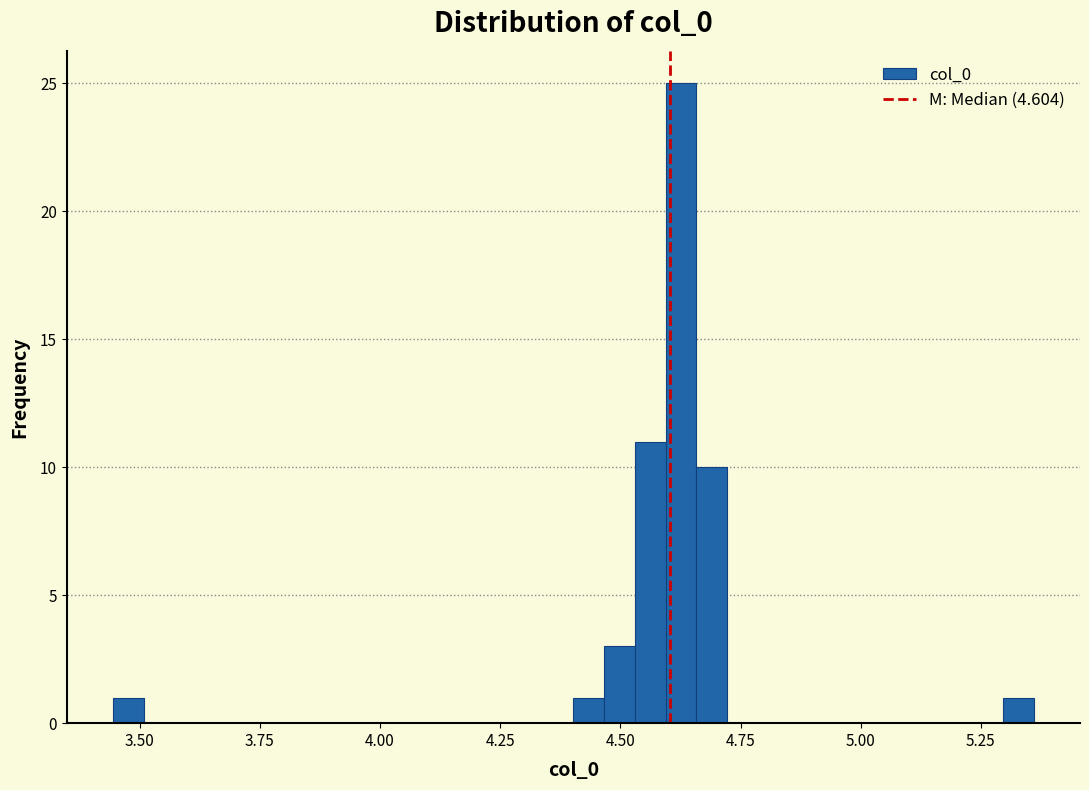

Read against the x-axis, roughly where is the centre of the tallest bar?

4.65